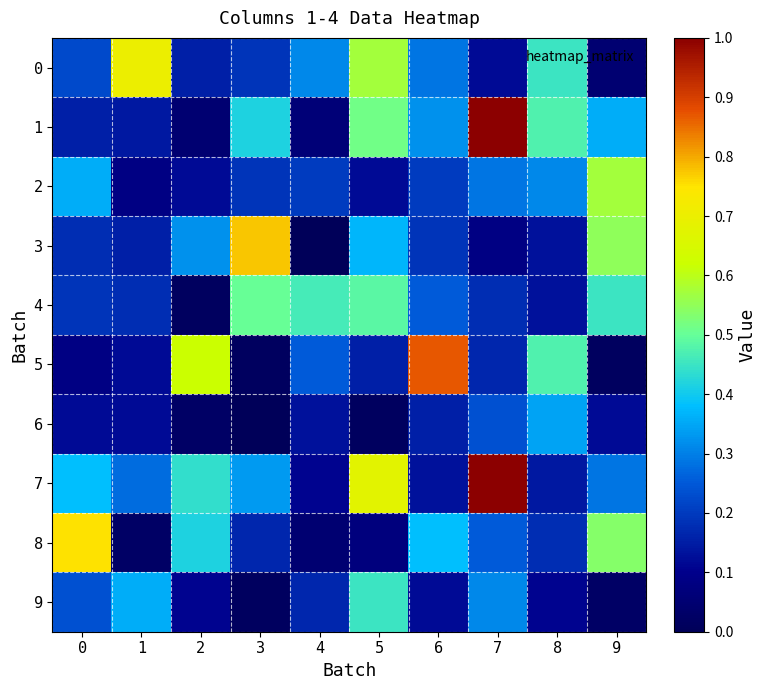

Rank the series by their maximum value, from lowest to highest.

6, 9, 4, 2, 0, 8, 3, 5, 1, 7